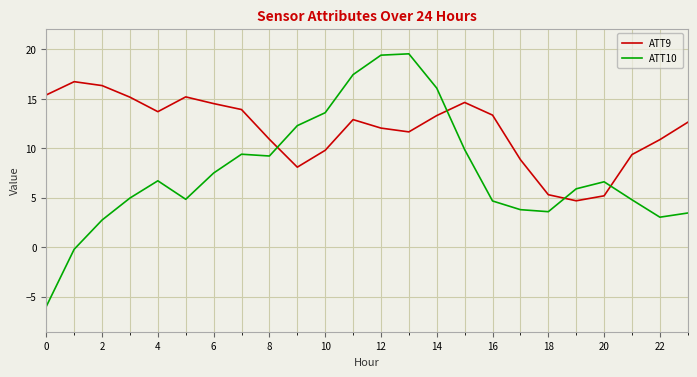

Does the chart display data point markers on the line(s)?

No